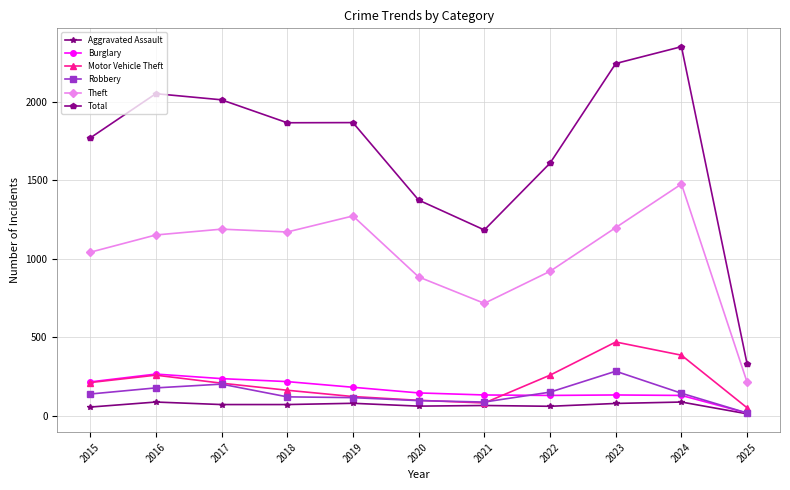

The Aggravated Assault series shows 66 at 2021. True or false?

True